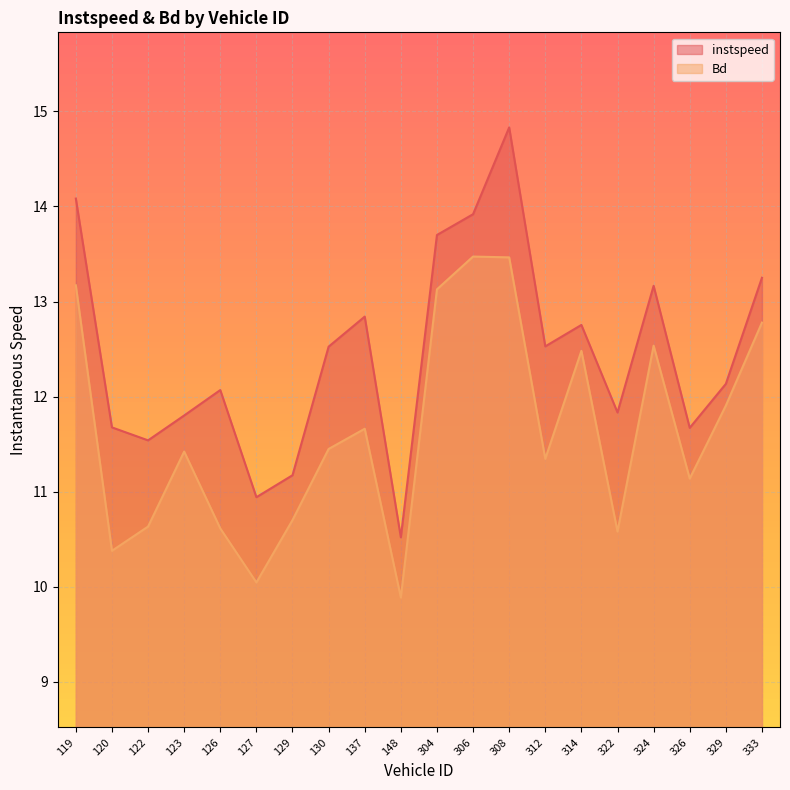

What is the value of the instspeed point at the 14th from the left?

12.5